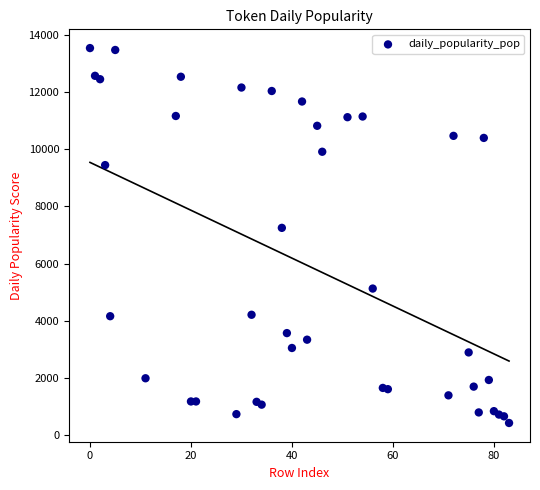

What is the range of X values (max minus min)?

83.0